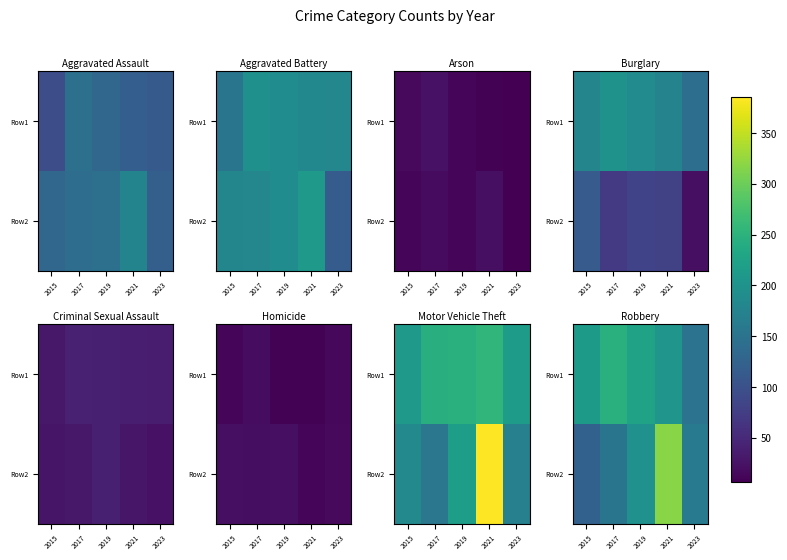

At how many categories does at least one series exceed 142?

5